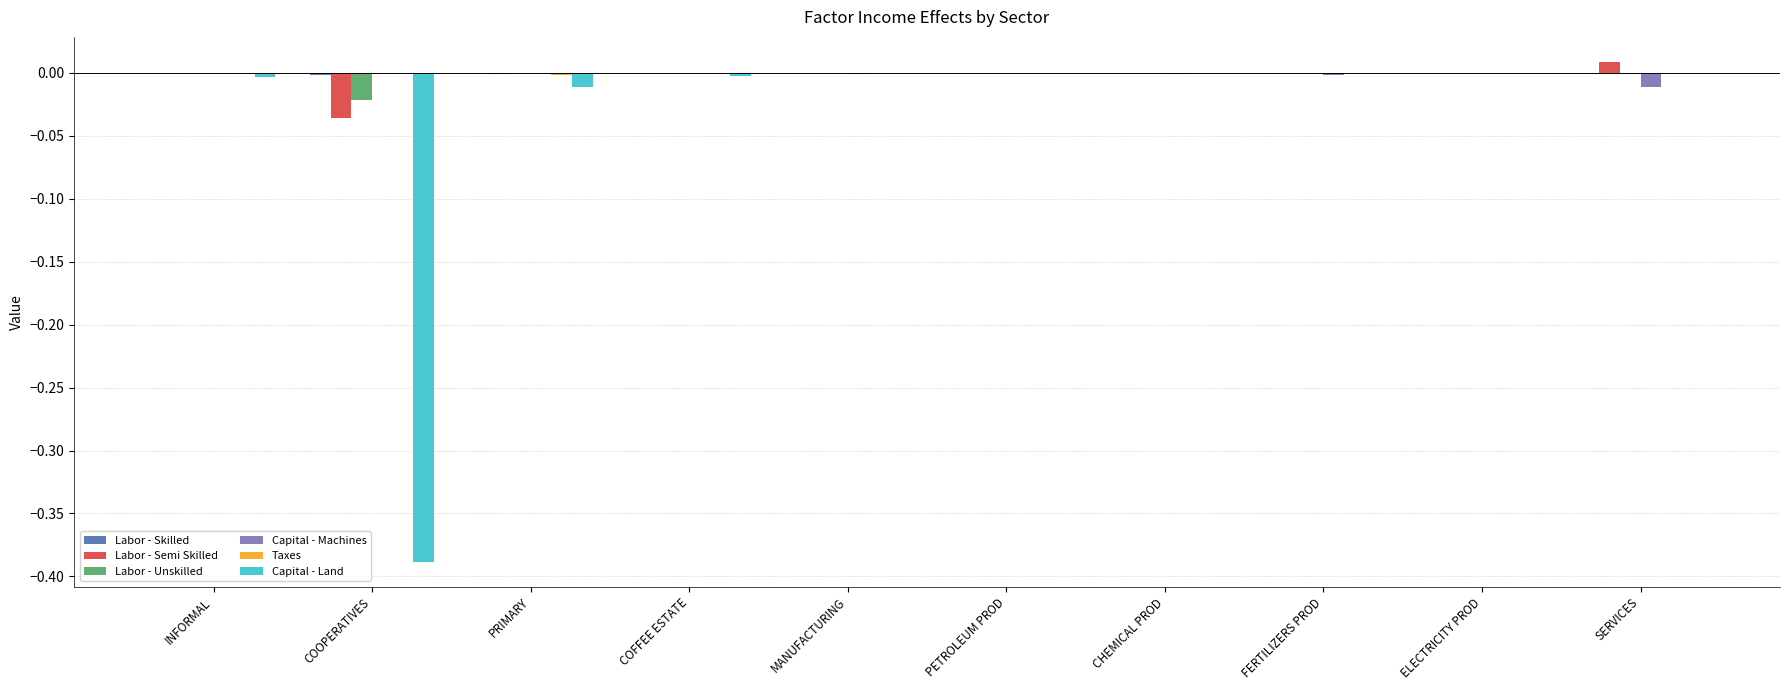

Are the bars grouped side by side (vs. stacked)?

Yes